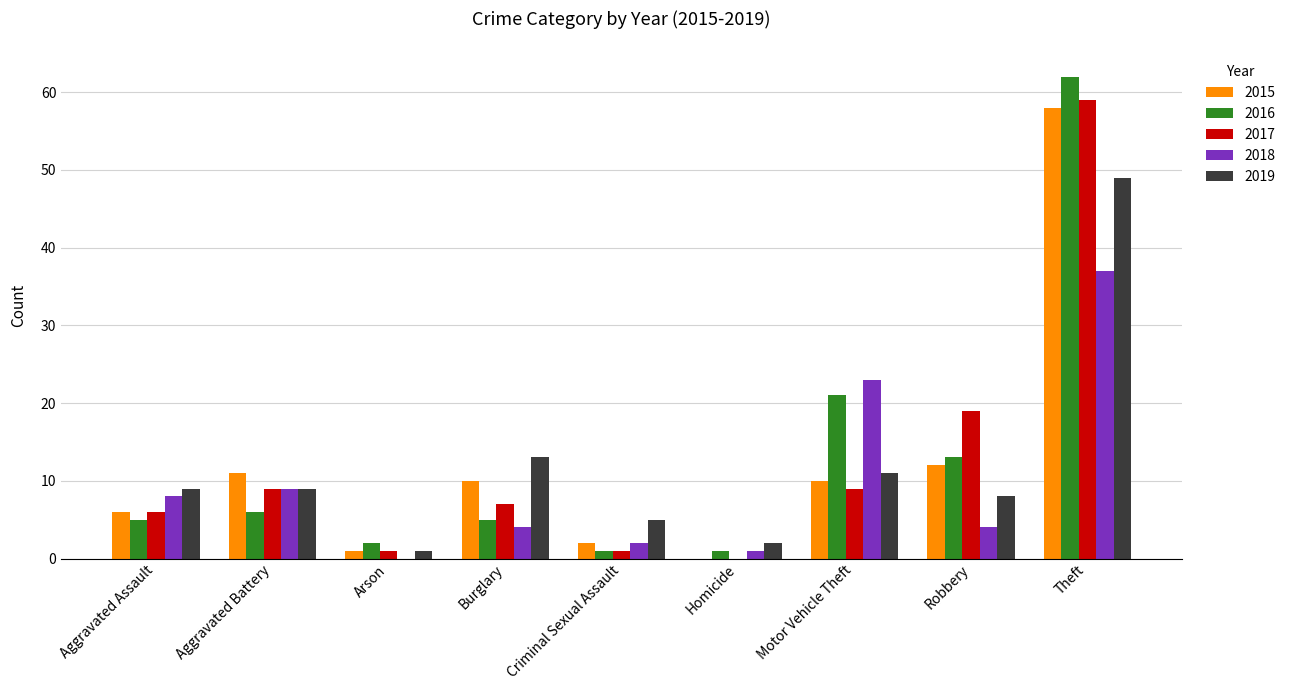

Is the value of 2016 at Homicide greater than the value of 2019 at Aggravated Assault?

No